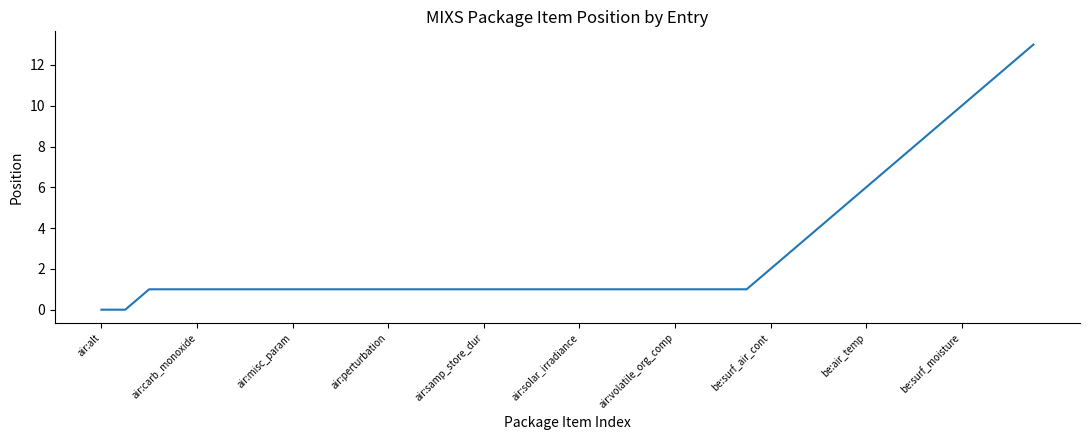

How many lines are shown in the chart?

1